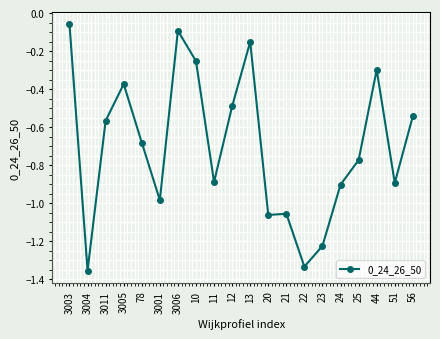

What is the label of the 17th point from the right?

3005